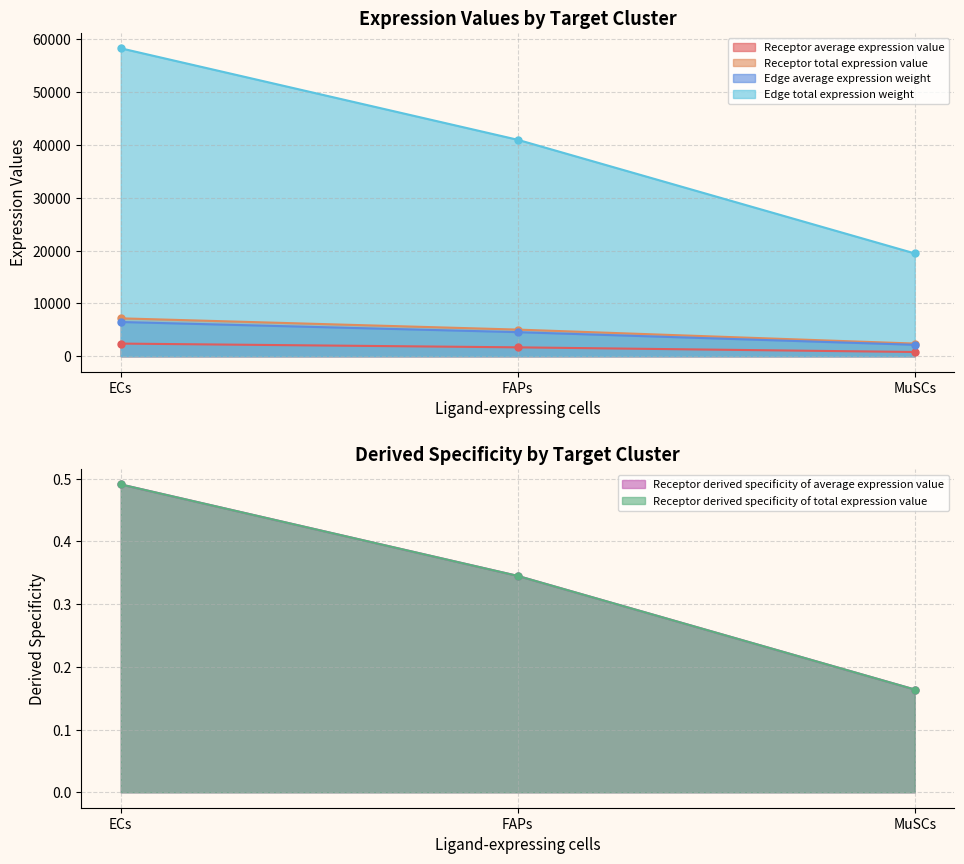

Between ECs and FAPs, which is larger?

ECs